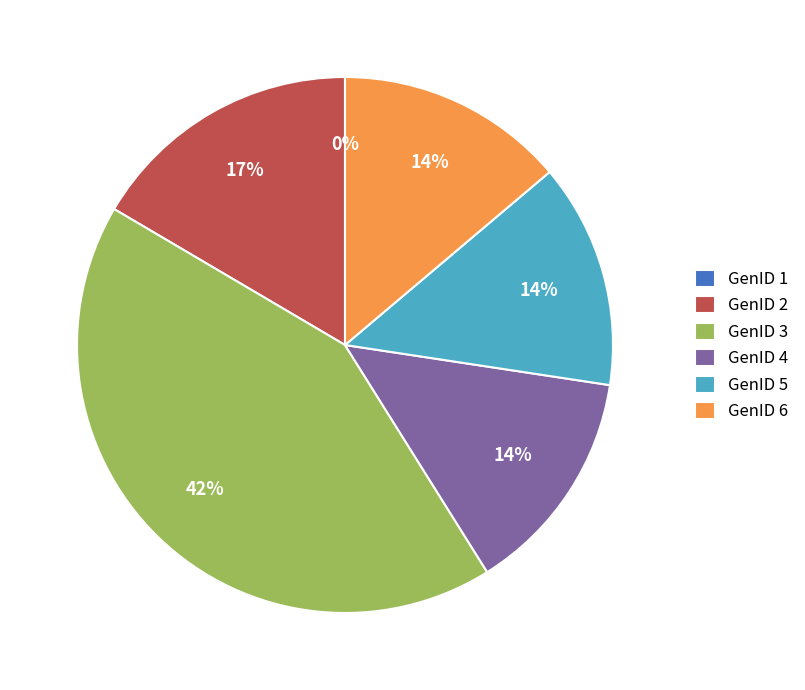

How many slices are in this pie chart?

6